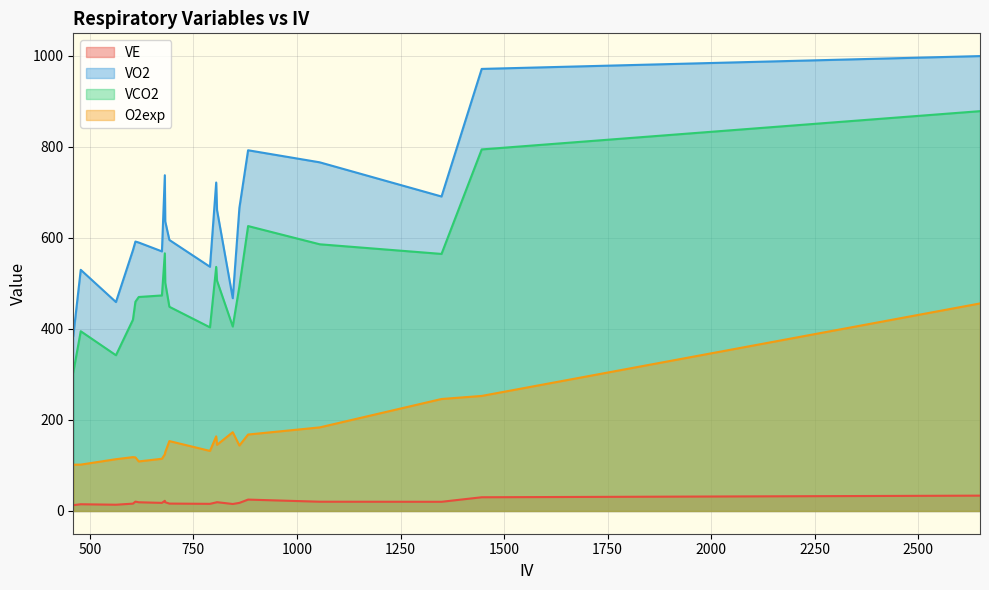

Is it true that VCO2 equals 727.4 at 861?

False